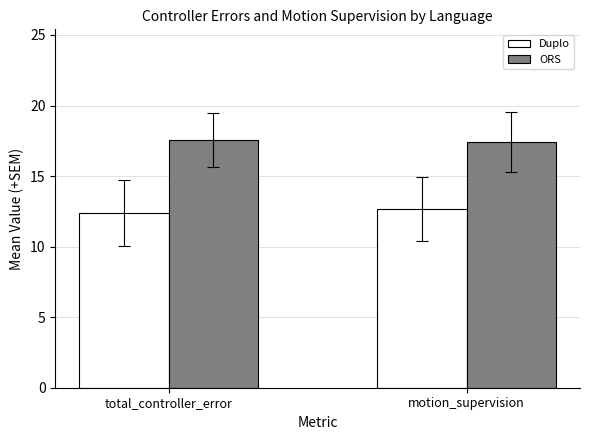

Which series has the largest total across all categories?

ORS